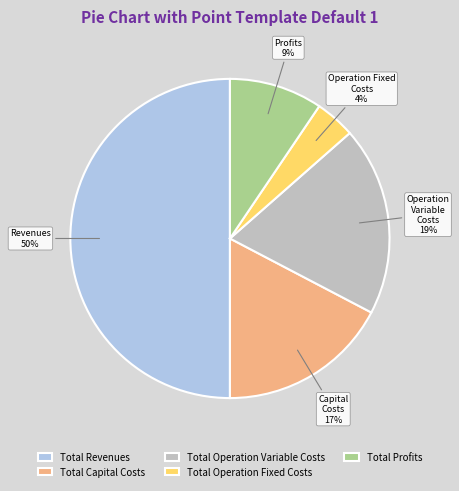

Count the number of slices in the pie.

5